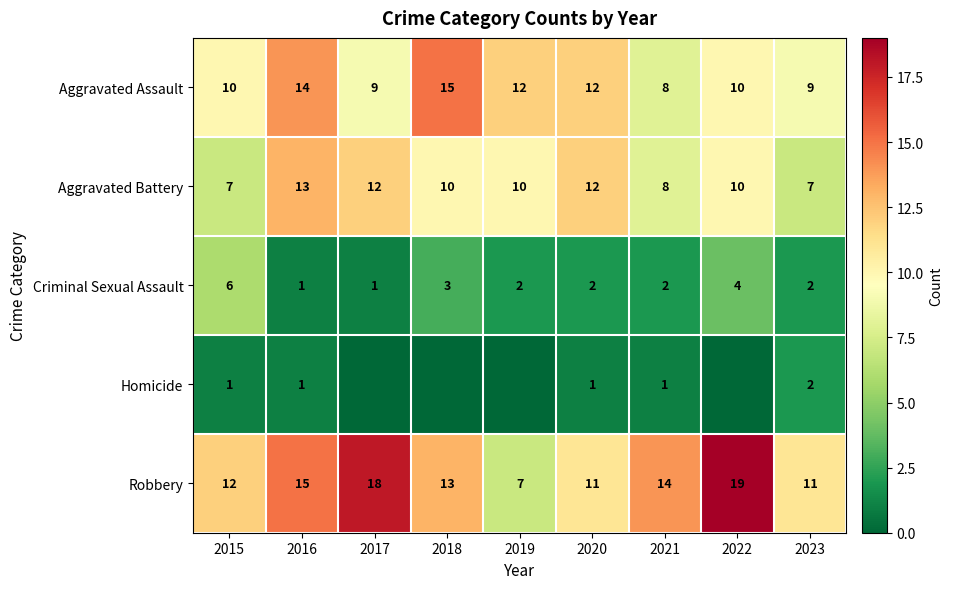

Is the value of Homicide at 2016 greater than the value of Aggravated Assault at 2015?

No